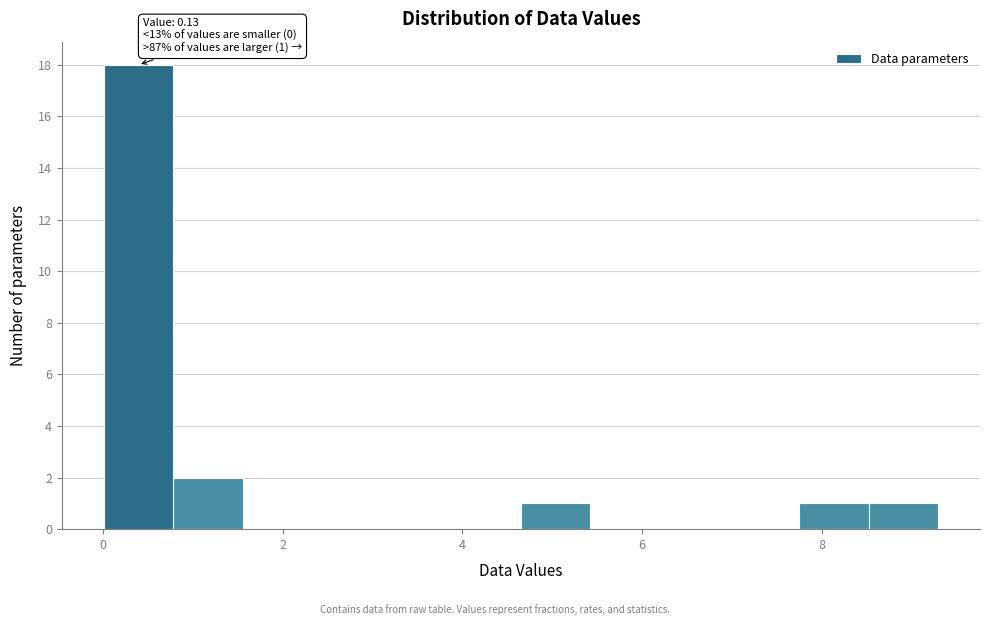

Around what value on the x-axis is the tallest bar? Give the approximate position of its centre, as read against the axis.

0.4